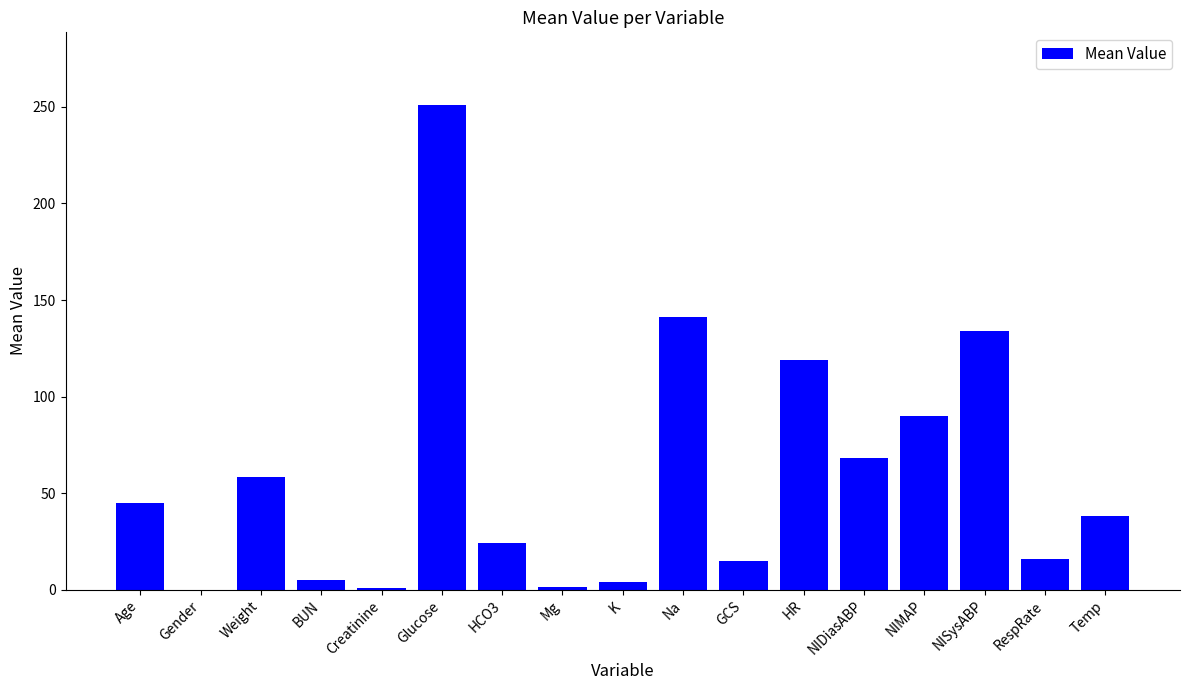

True or false: the data shows 114.9 at NIDiasABP.

False